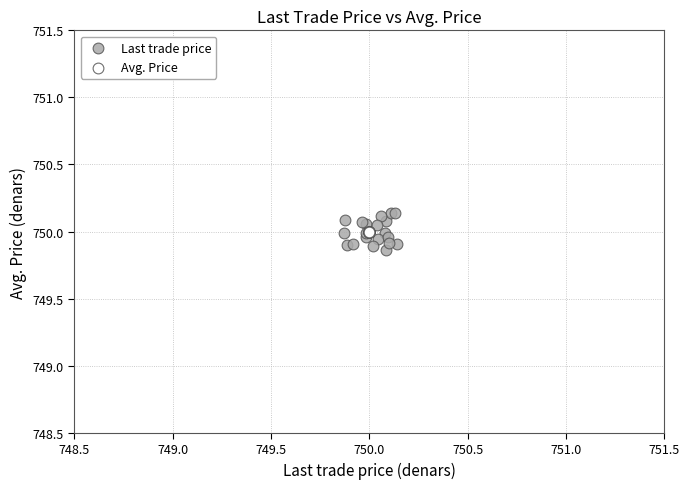

Which series reaches the minimum Y coordinate?

Last trade price